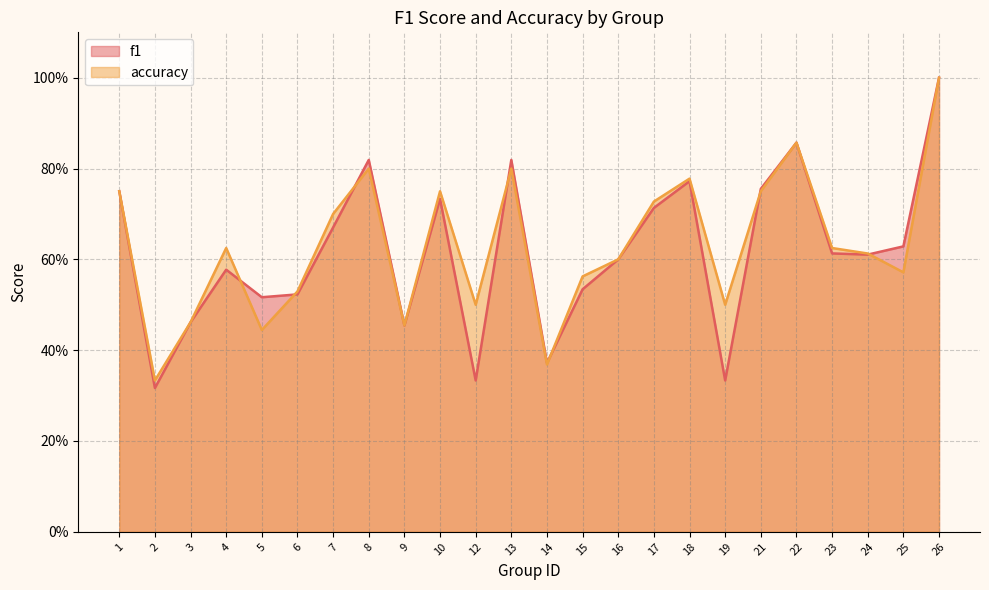

True or false: f1 and accuracy intersect in this chart.

True